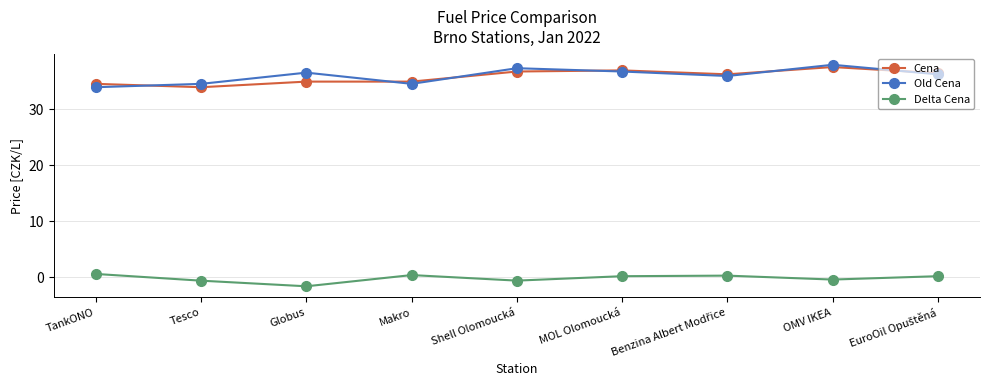

True or false: Cena has more than 0 interior local peaks.

True